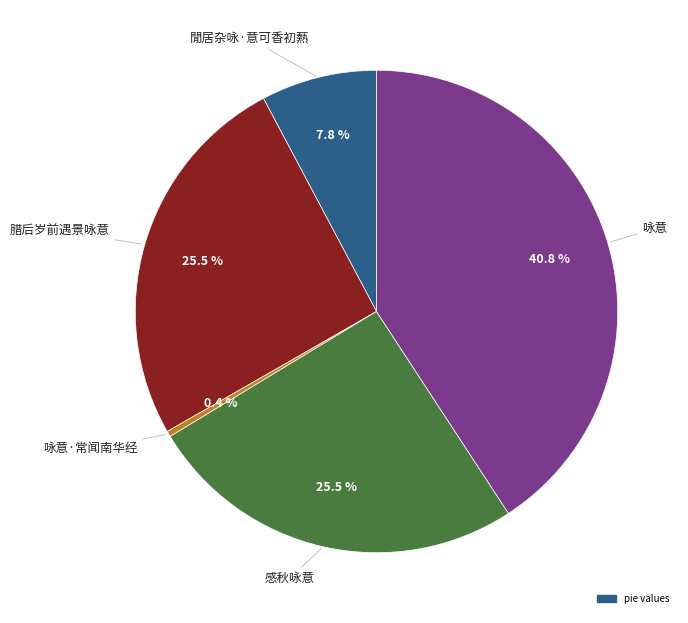

Does any single category account for the majority?

No